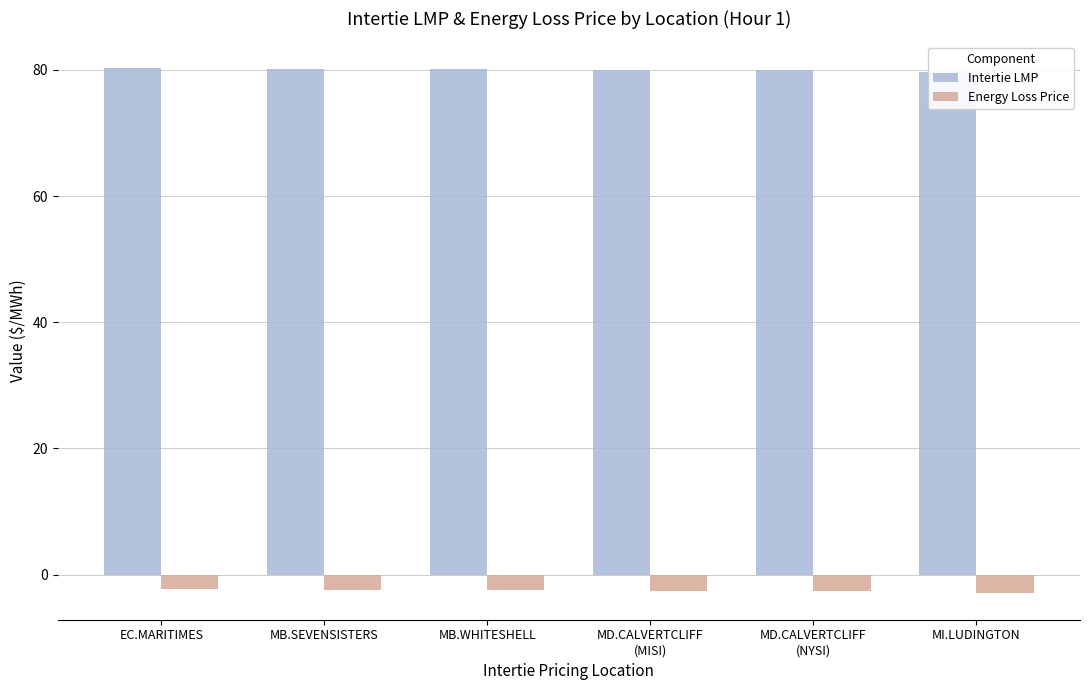

Reading left to right, extract all data points from this chart.

Intertie LMP: 80.3	80.1	80.1	80.0	80.0	79.6
Energy Loss Price: -2.2	-2.4	-2.4	-2.6	-2.6	-3.0